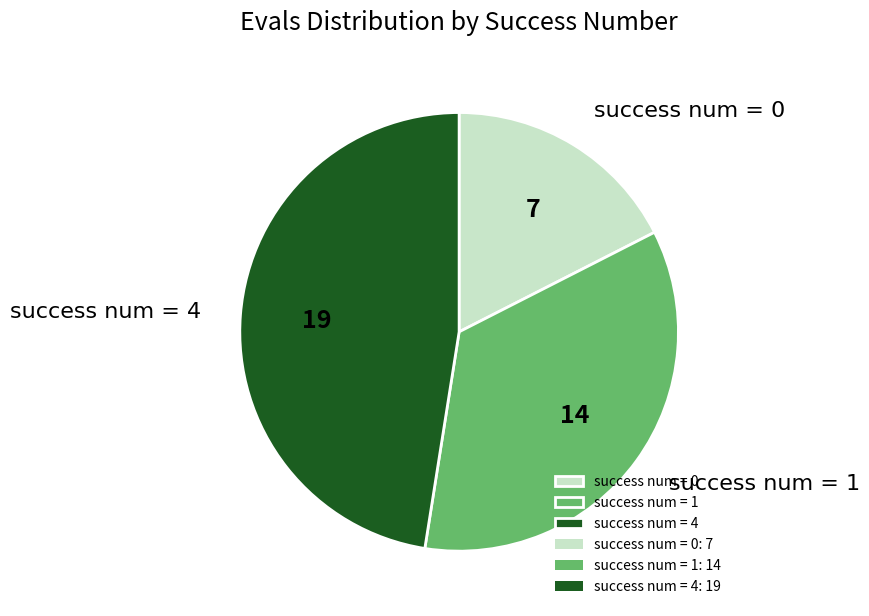

Between success num = 0 and success num = 4, which is larger?

success num = 4